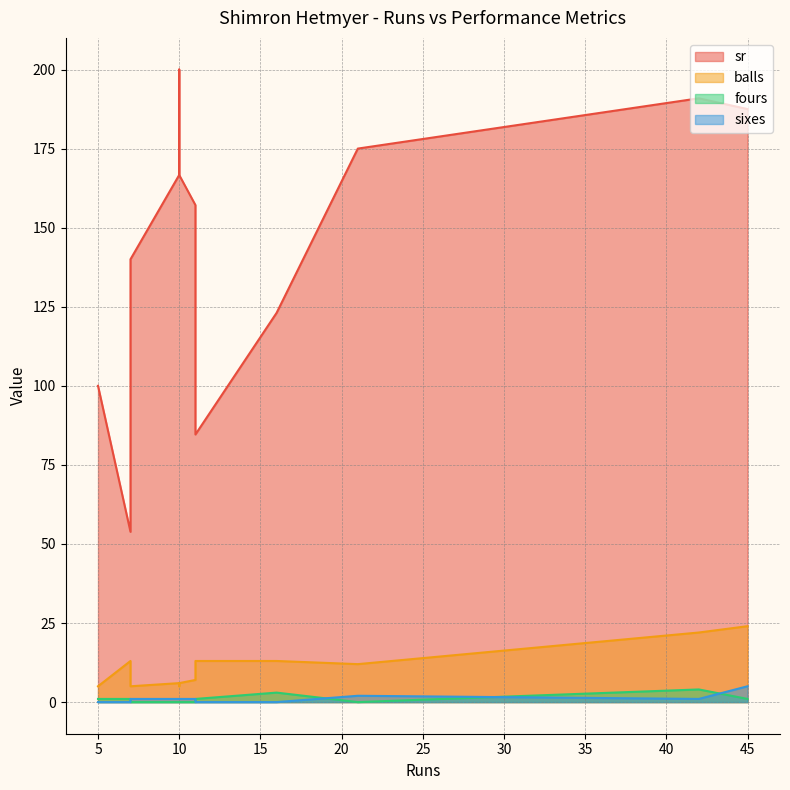

What is the label of the 11th point from the right?

10